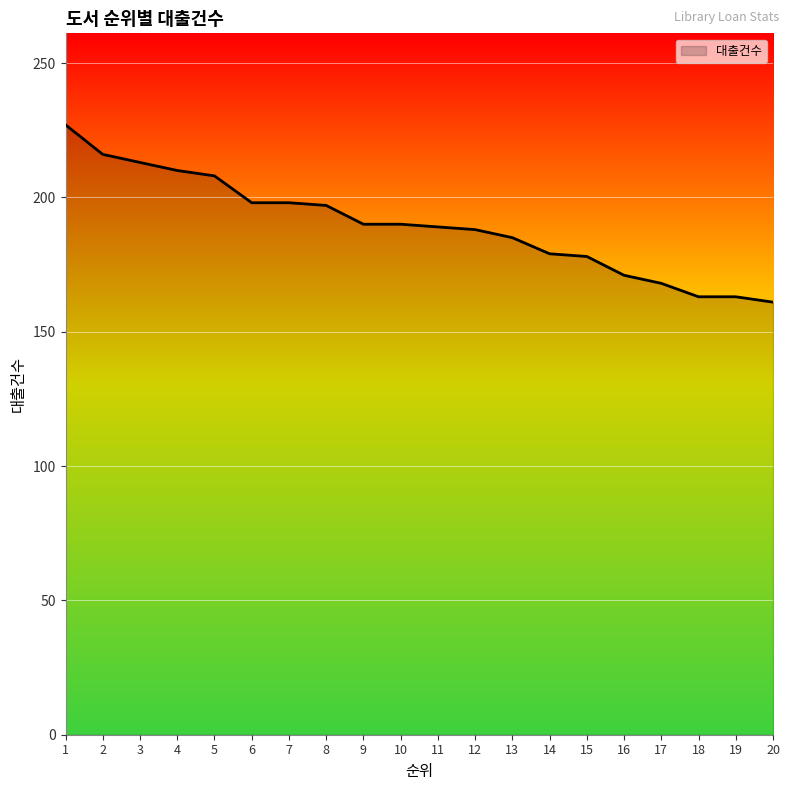

How many lines are shown in the chart?

1